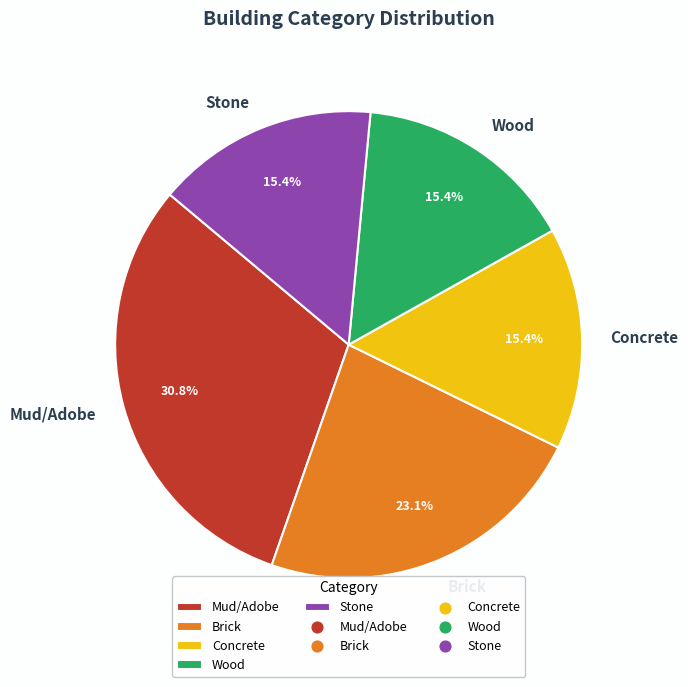

Does Concrete represent more than half of the total?

No